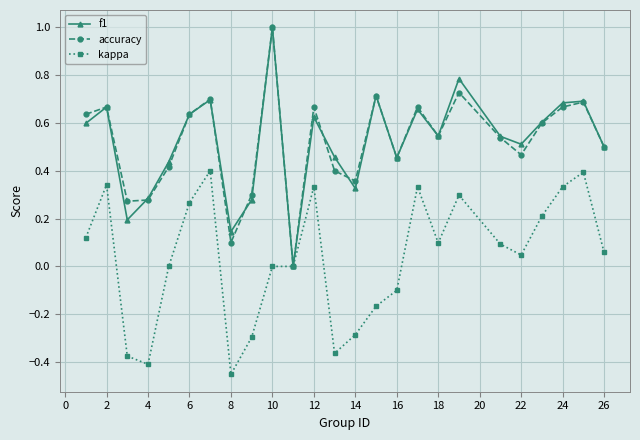

What is the greatest value displayed?

1.0